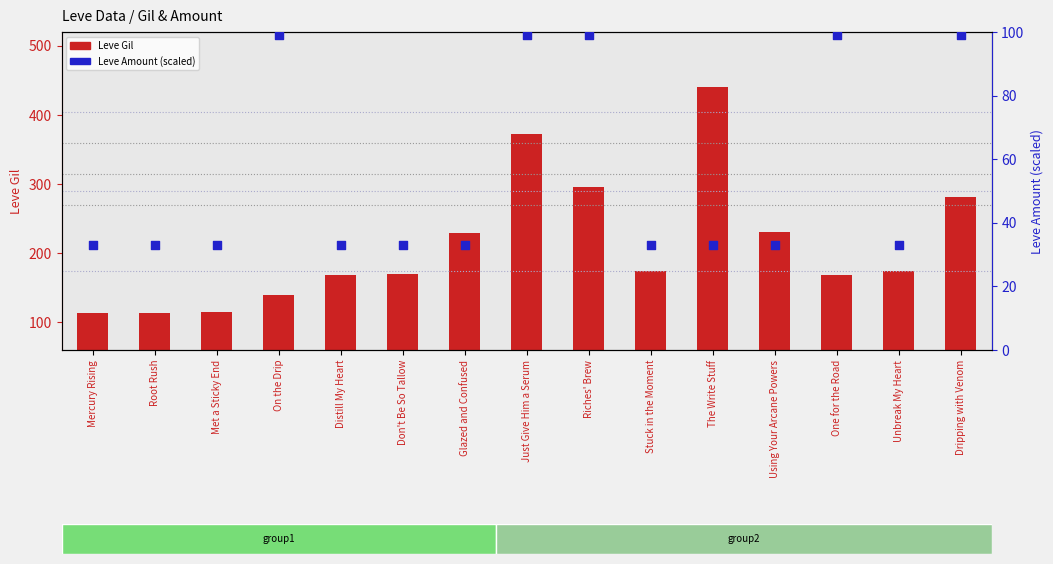

What is the total value across all series at Don't Be So Tallow?

203